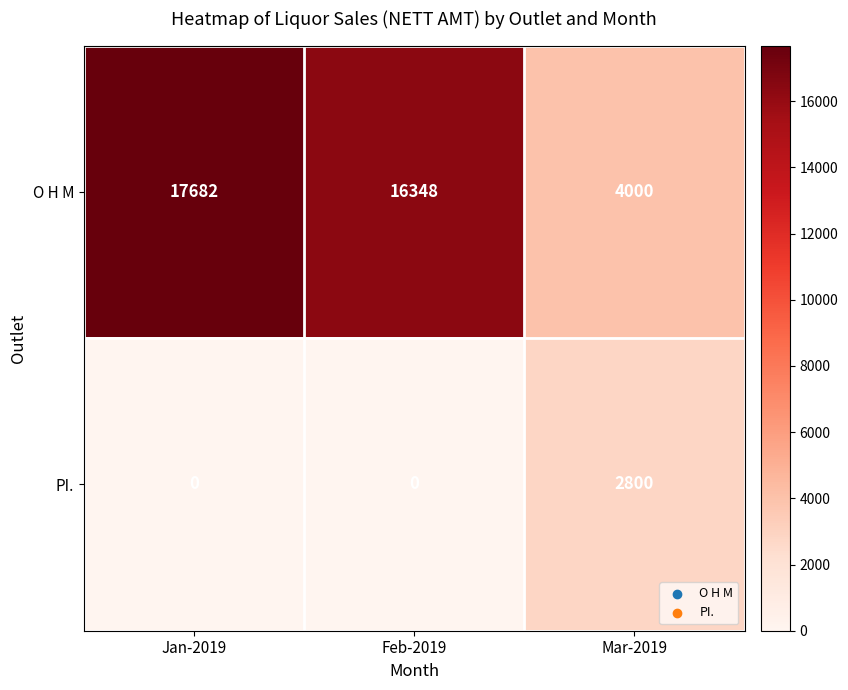

Reading left to right, extract all data points from this chart.

O H M: 17682	16348	4000
PI.: 0	0	2800